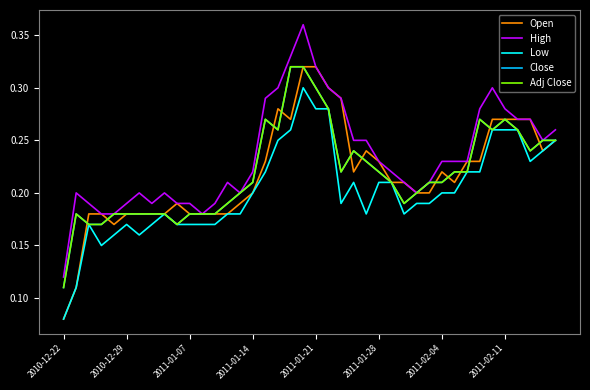

Reading left to right, extract all data points from this chart.

Open: 0.1	0.1	0.2	0.2	0.2	0.2	0.2	0.2	0.2	0.2	0.2	0.2	0.2	0.2	0.2	0.2	0.2	0.3	0.3	0.3	0.3	0.3	0.3	0.2	0.2	0.2	0.2	0.2	0.2	0.2	0.2	0.2	0.2	0.2	0.3	0.3	0.3	0.3	0.2	0.2
High: 0.1	0.2	0.2	0.2	0.2	0.2	0.2	0.2	0.2	0.2	0.2	0.2	0.2	0.2	0.2	0.2	0.3	0.3	0.3	0.4	0.3	0.3	0.3	0.2	0.2	0.2	0.2	0.2	0.2	0.2	0.2	0.2	0.2	0.3	0.3	0.3	0.3	0.3	0.2	0.3
Low: 0.1	0.1	0.2	0.1	0.2	0.2	0.2	0.2	0.2	0.2	0.2	0.2	0.2	0.2	0.2	0.2	0.2	0.2	0.3	0.3	0.3	0.3	0.2	0.2	0.2	0.2	0.2	0.2	0.2	0.2	0.2	0.2	0.2	0.2	0.3	0.3	0.3	0.2	0.2	0.2
Close: 0.1	0.2	0.2	0.2	0.2	0.2	0.2	0.2	0.2	0.2	0.2	0.2	0.2	0.2	0.2	0.2	0.3	0.3	0.3	0.3	0.3	0.3	0.2	0.2	0.2	0.2	0.2	0.2	0.2	0.2	0.2	0.2	0.2	0.3	0.3	0.3	0.3	0.2	0.2	0.2
Adj Close: 0.1	0.2	0.2	0.2	0.2	0.2	0.2	0.2	0.2	0.2	0.2	0.2	0.2	0.2	0.2	0.2	0.3	0.3	0.3	0.3	0.3	0.3	0.2	0.2	0.2	0.2	0.2	0.2	0.2	0.2	0.2	0.2	0.2	0.3	0.3	0.3	0.3	0.2	0.2	0.2